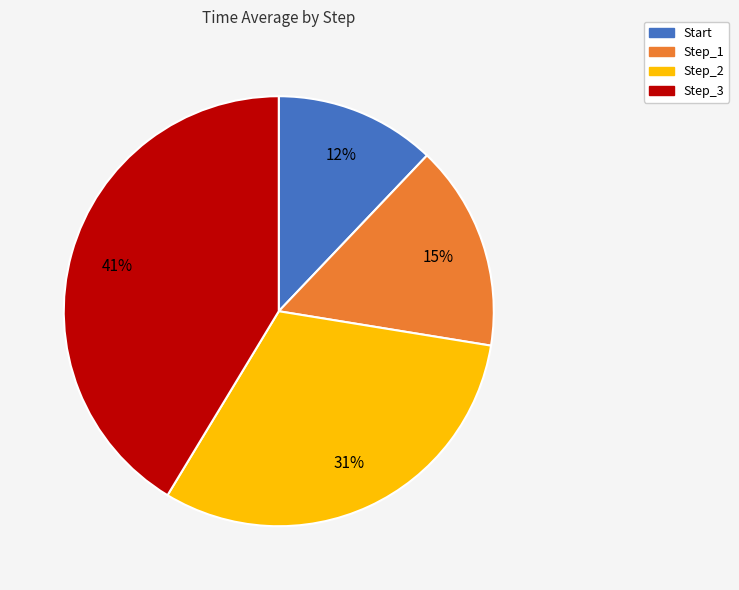

Between Start and Step_2, which is larger?

Step_2